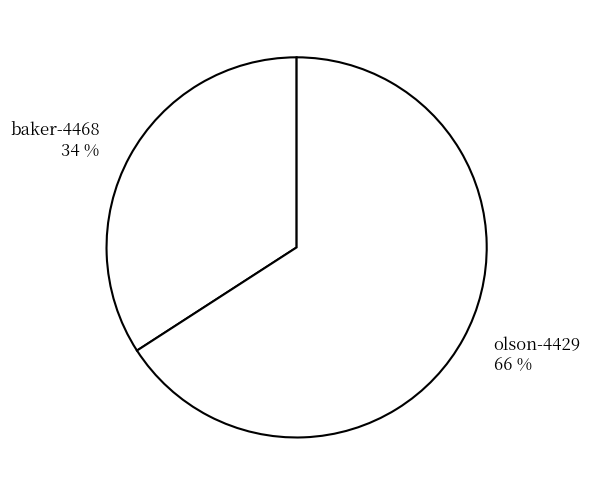

To the nearest percent, what is the combined percentage of olson-4429 and baker-4468?

100%